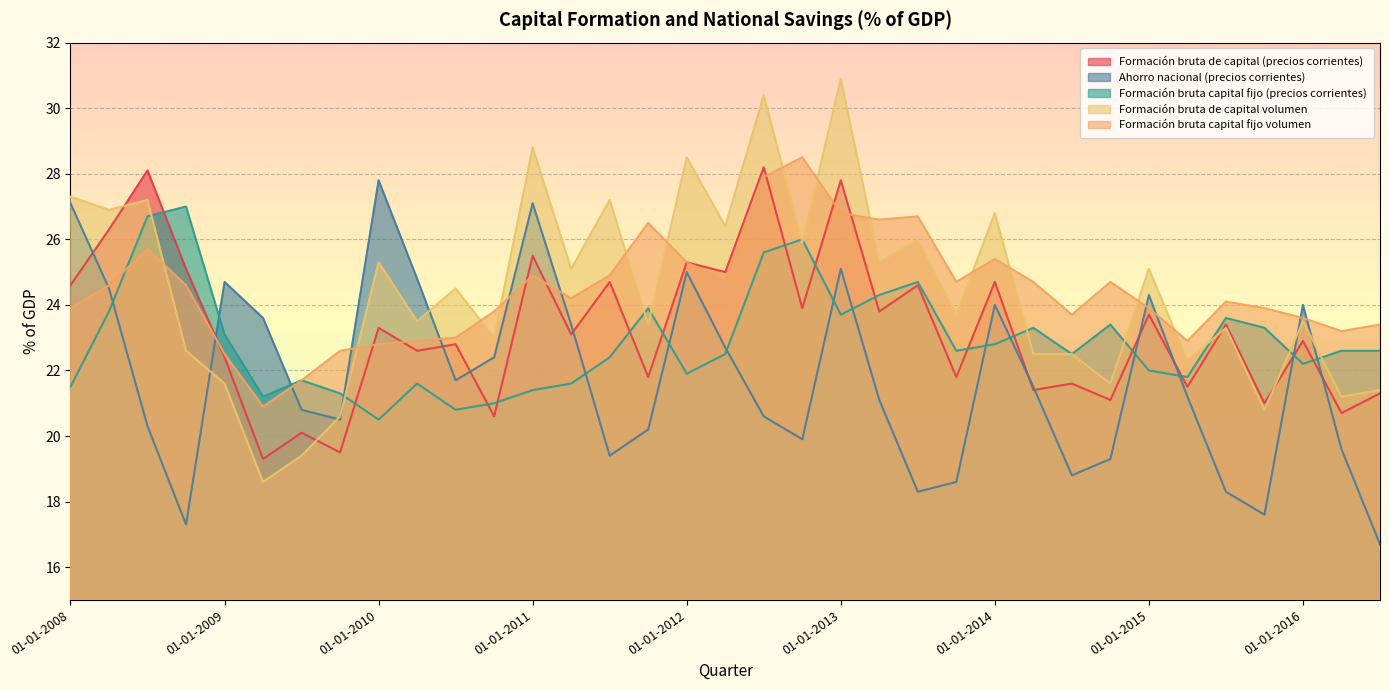

Is the value of Formación bruta capital fijo volumen at 01-01-2015 greater than the value of Ahorro nacional (precios corrientes) at 01-04-2013?

Yes